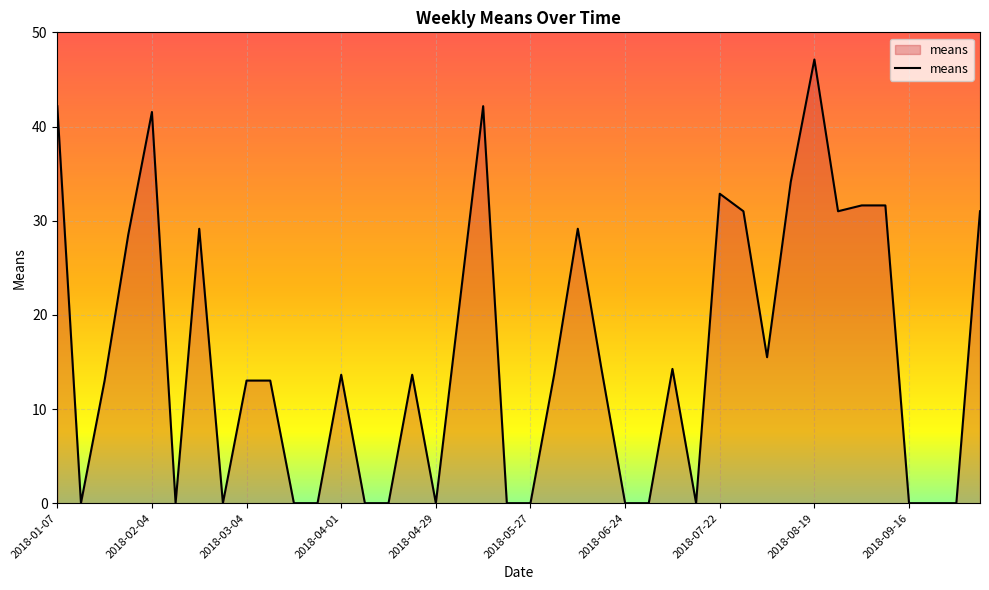

Reading left to right, transcribe all the data shown in this chart.

42.2	0.0	13.0	28.5	41.5	0.0	29.1	0.0	13.0	13.0	0.0	0.0	13.6	0.0	0.0	13.6	0.0	21.1	42.2	0.0	0.0	13.6	29.1	14.3	0.0	0.0	14.3	0.0	32.9	31.0	15.5	34.1	47.1	31.0	31.6	31.6	0.0	0.0	0.0	31.0